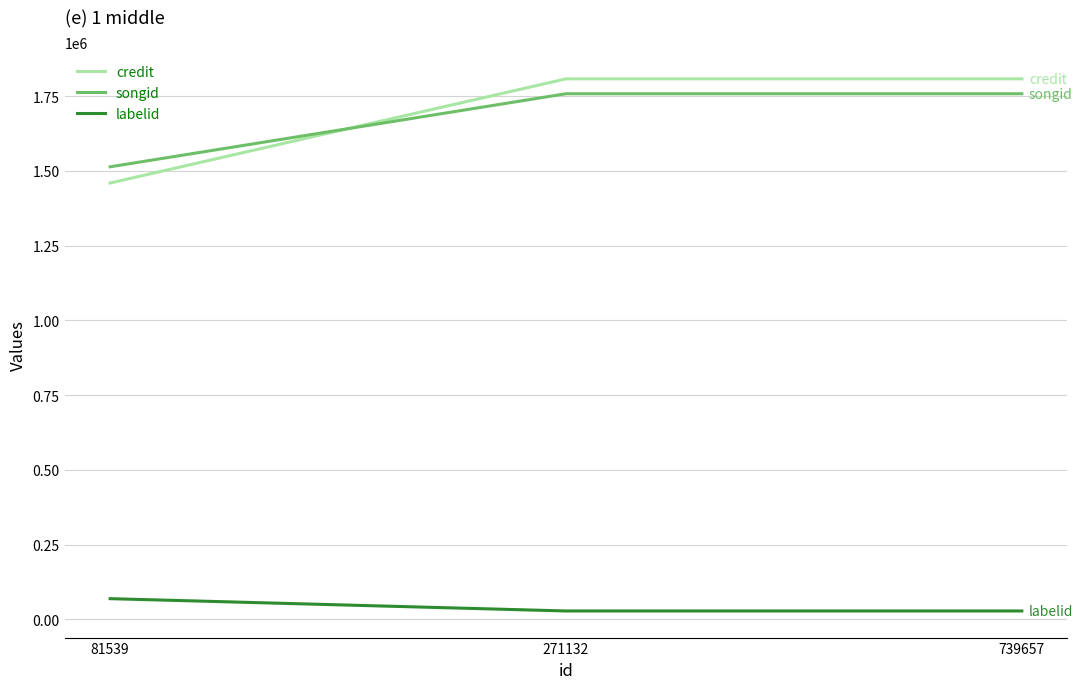

Reading left to right, what are all the values shown in this chart?

credit: 81539=1459515.0	271132=1807820.8	739657=1807820.8
songid: 81539=1513740.0	271132=1758100.8	739657=1758100.8
labelid: 81539=69325.0	271132=28153.0	739657=28153.0